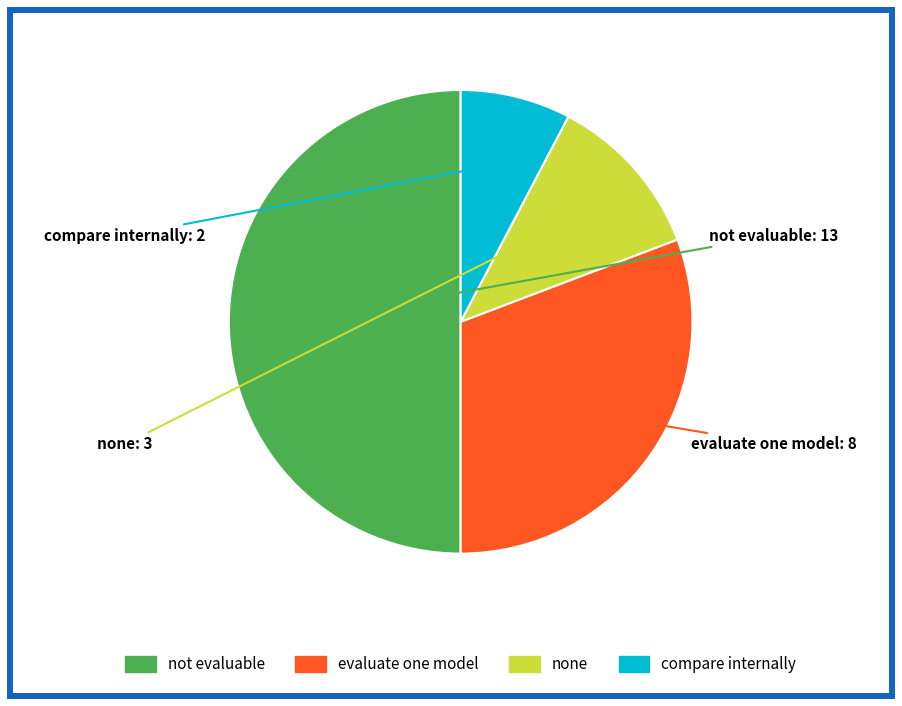

The none slice represents 6% of the pie. True or false?

False